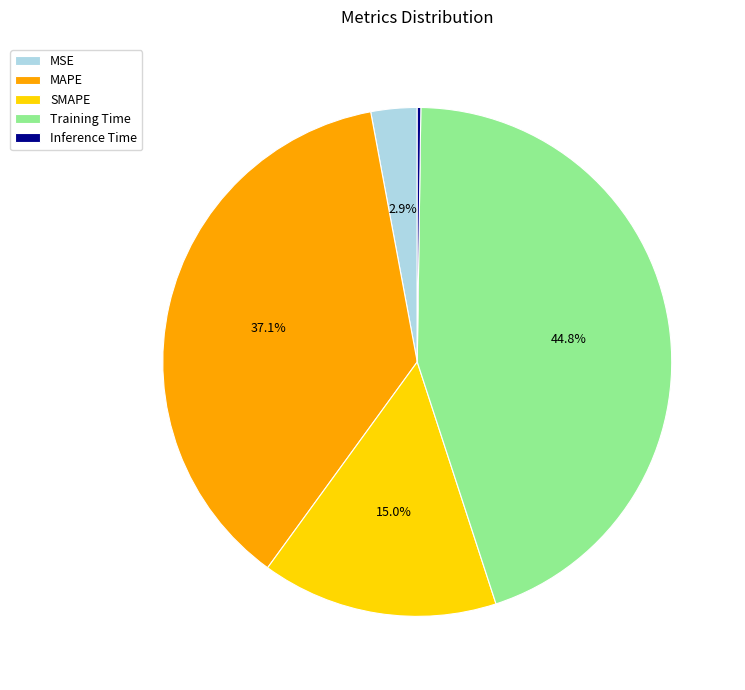

To the nearest percent, what portion does MAPE represent?

37%